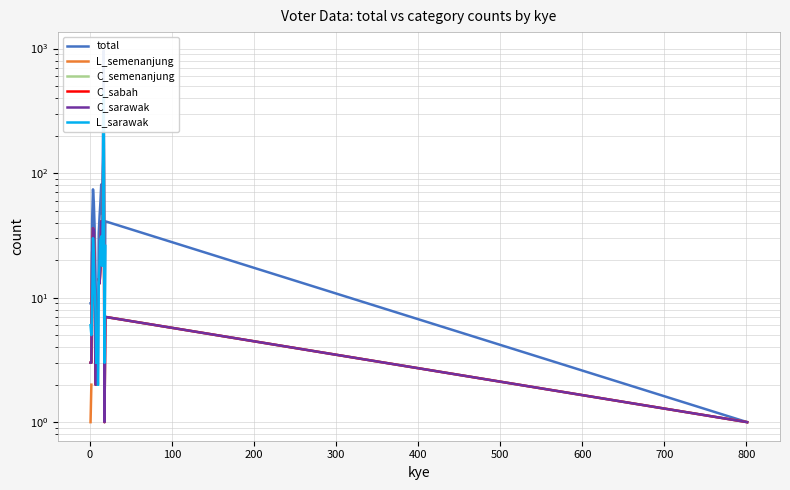

What is the smallest value displayed?

1.0